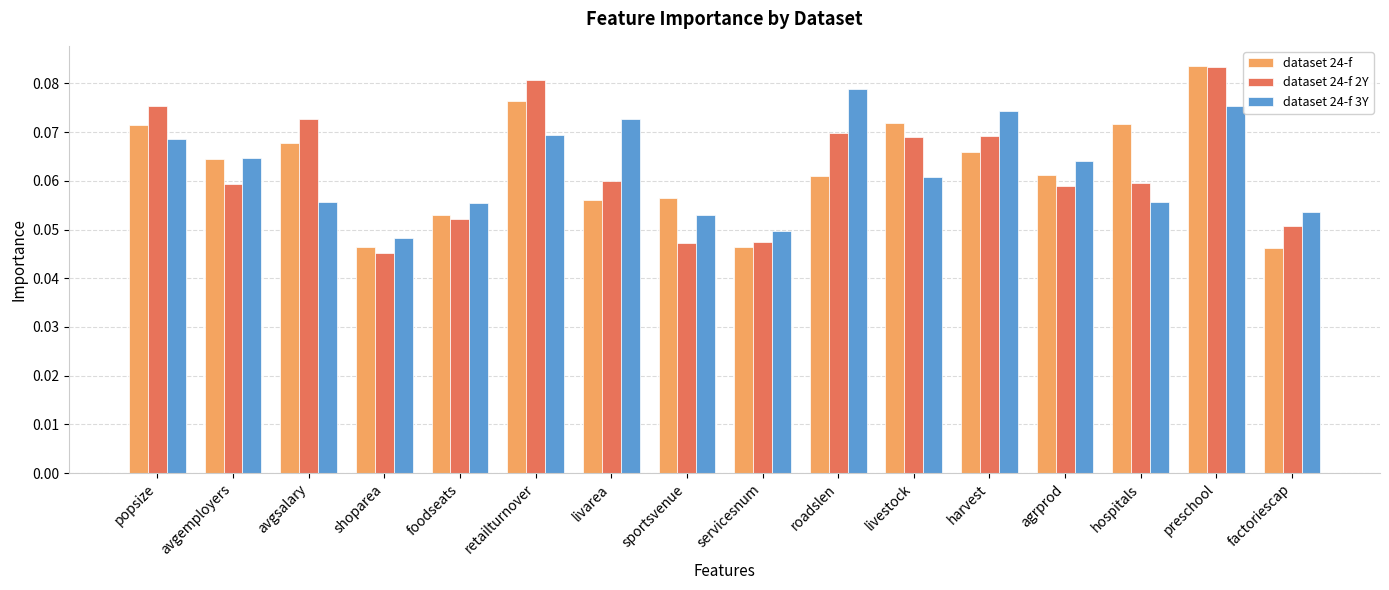

Which series changed the most between popsize and livarea?

dataset 24-f 2Y